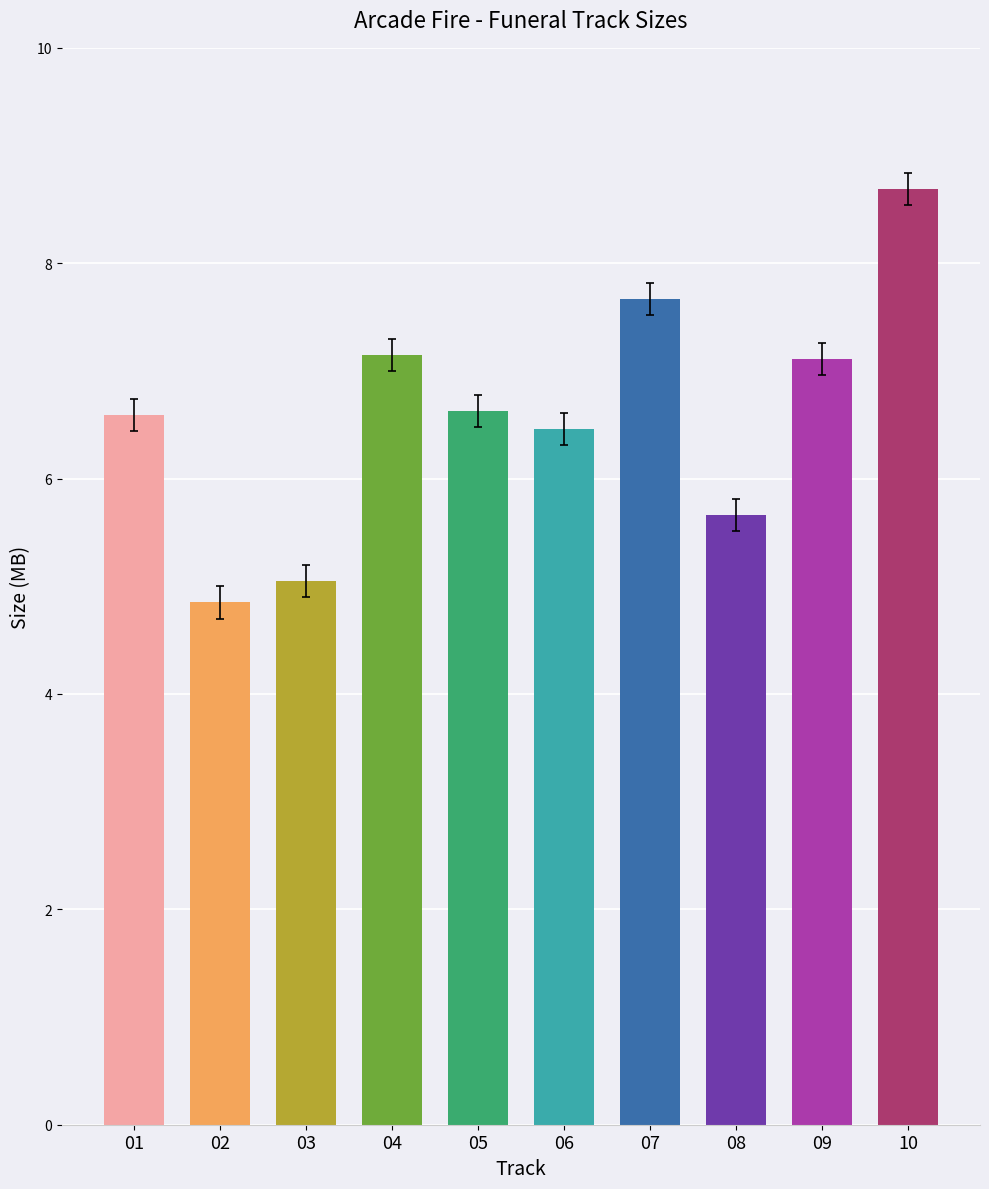

What is the greatest value displayed?

8.7